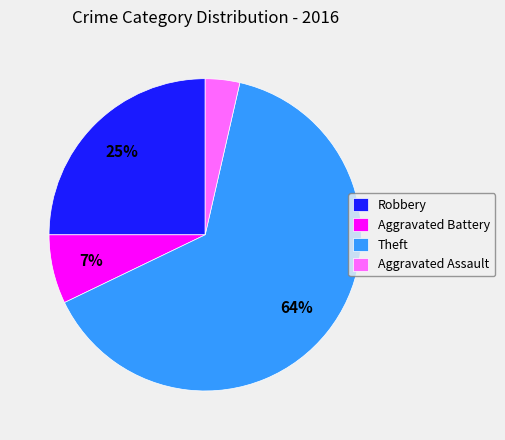

Do Aggravated Assault and Theft together represent more than half of the pie?

Yes